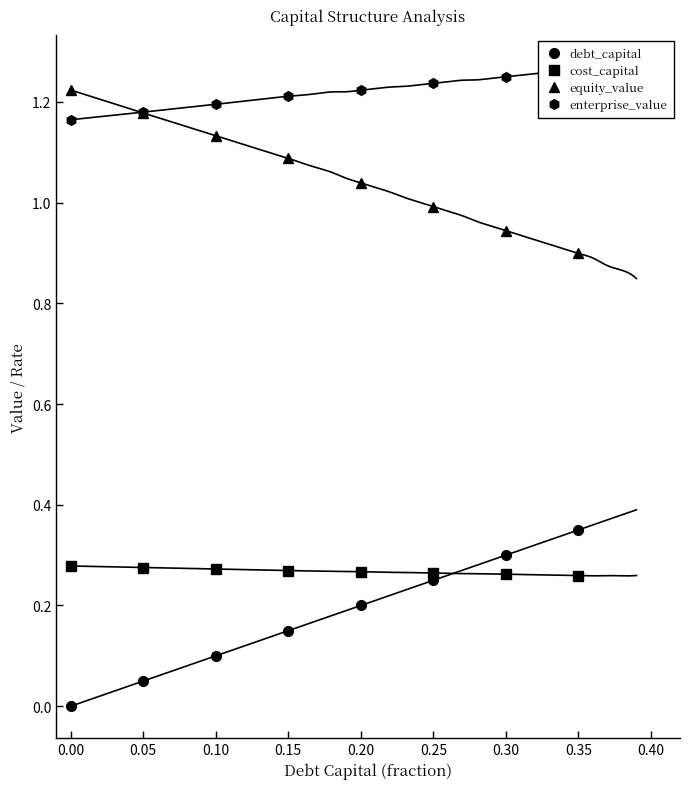

Is it true that equity_value equals 1.3 at 0.25?

False